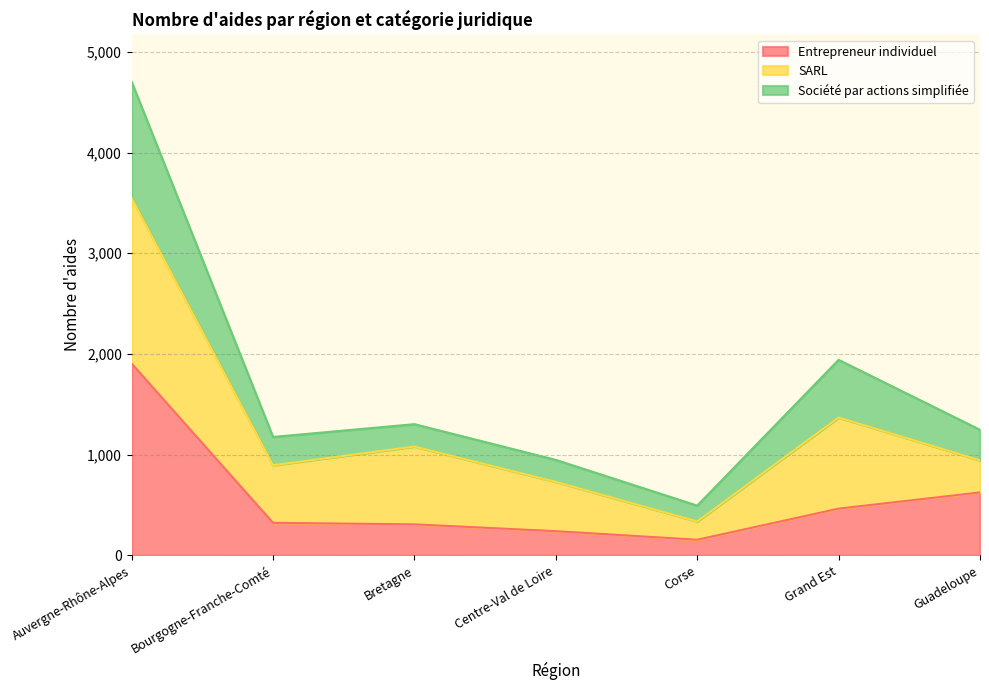

Does the chart have visible grid lines?

Yes